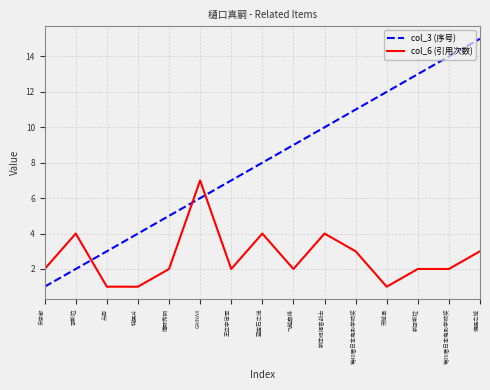

What is the minimum value shown in the chart?

1